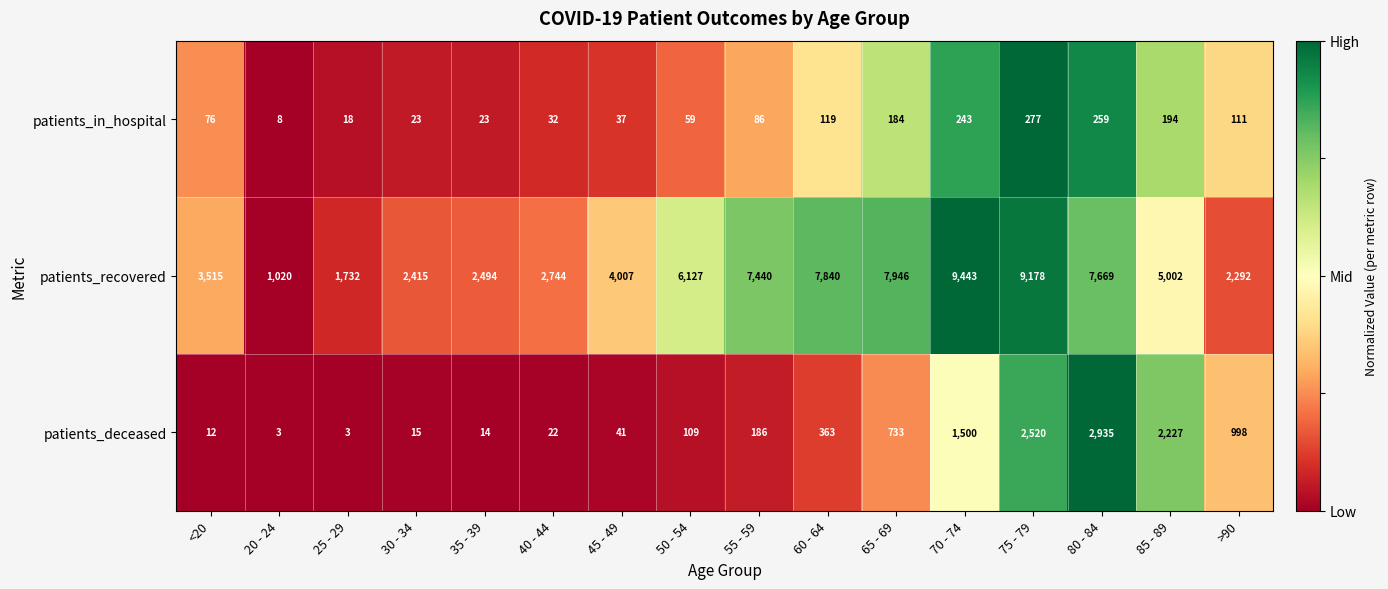

At <20, list the series in order from smallest to largest.

patients_deceased, patients_in_hospital, patients_recovered